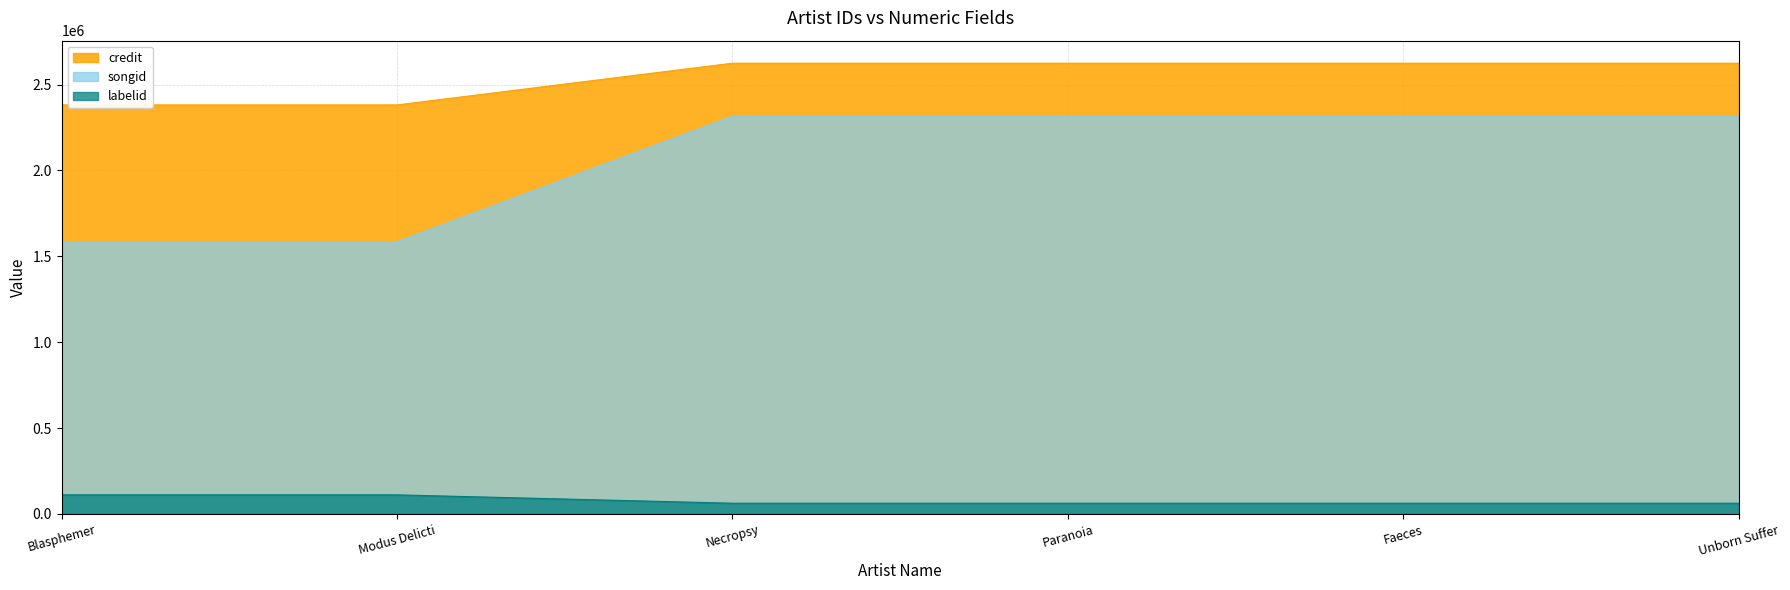

Is the value of credit at Faeces greater than the value of songid at Faeces?

Yes